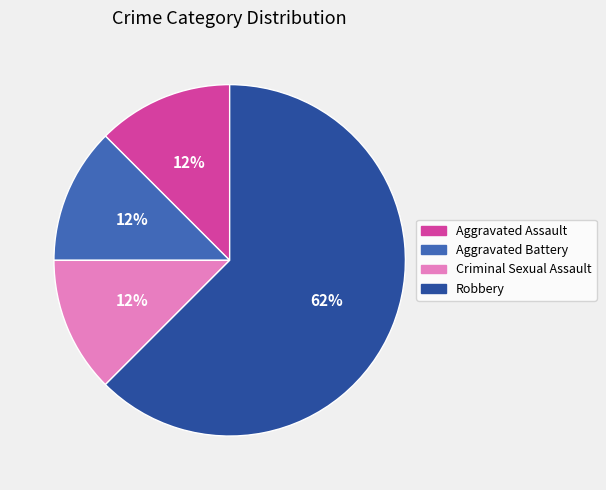

Which slice is the largest?

Robbery